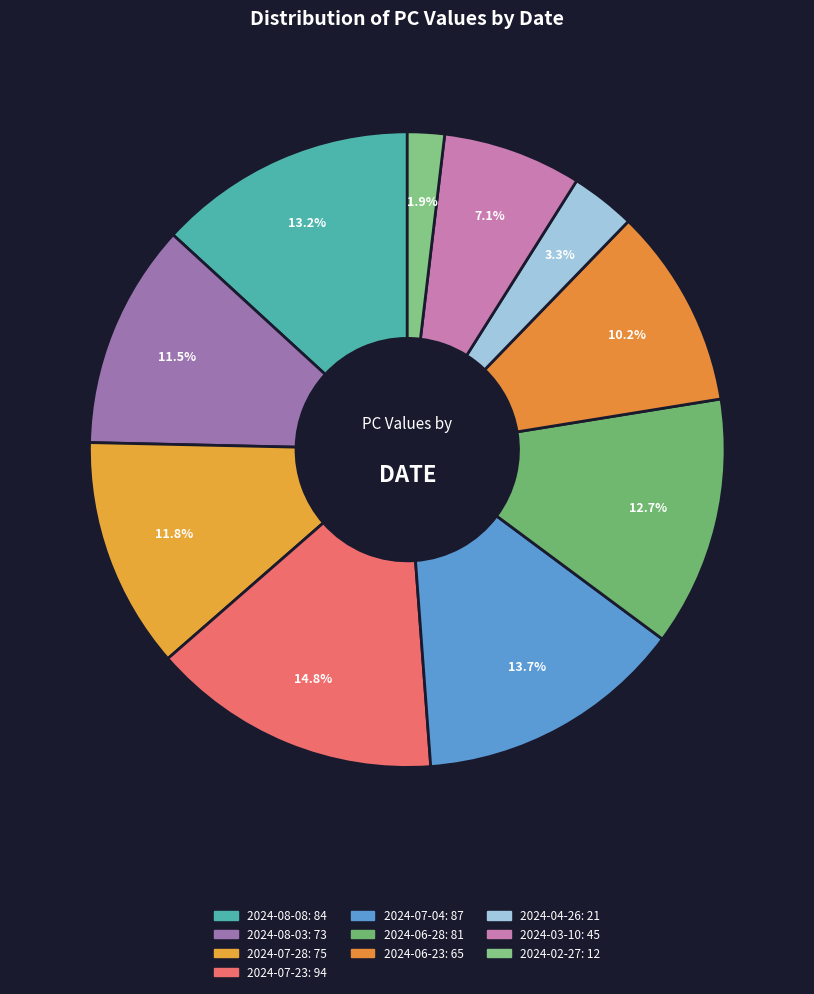

Is 2024-02-27 the majority of the pie?

No